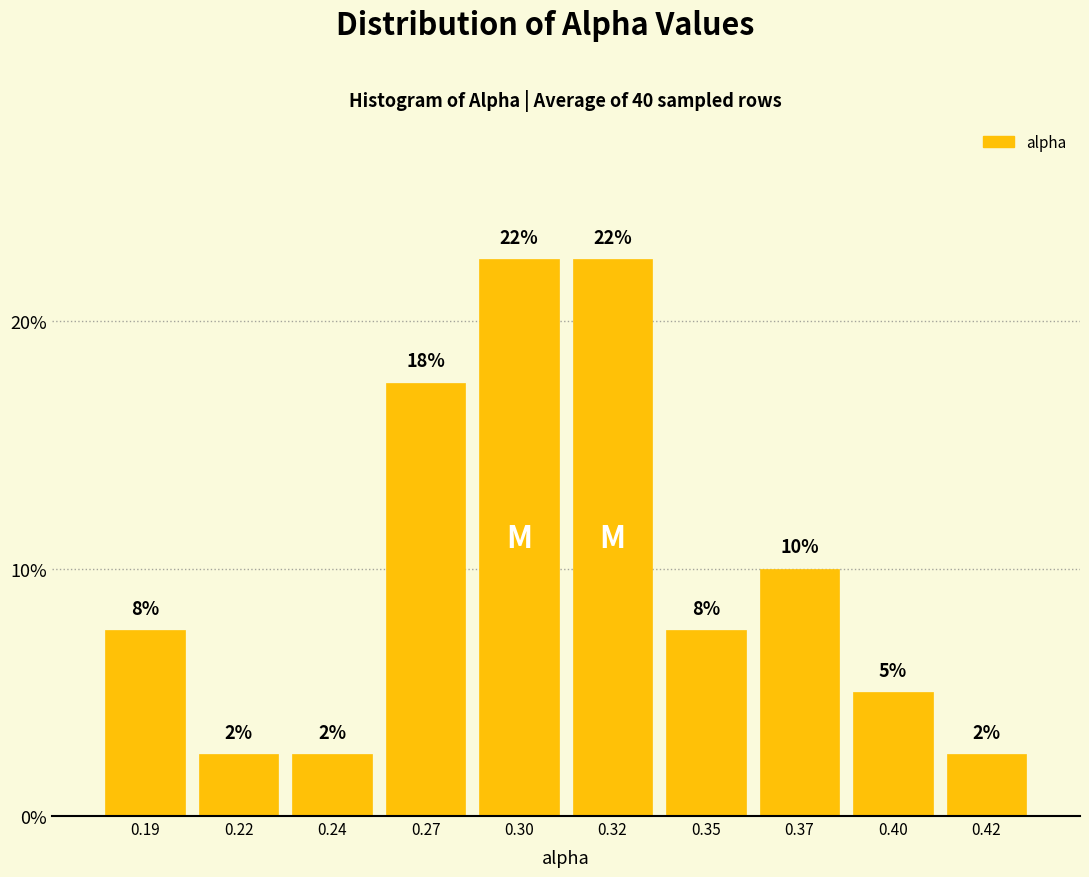

How many bars are there in total?

10